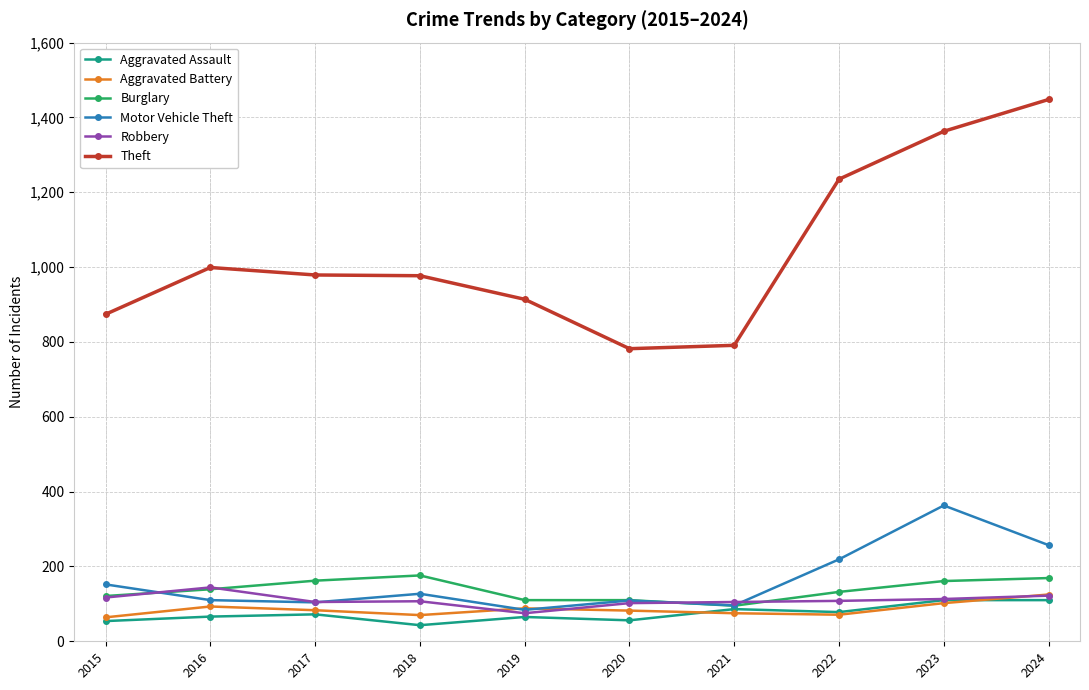

Count the number of categories in the chart.

10